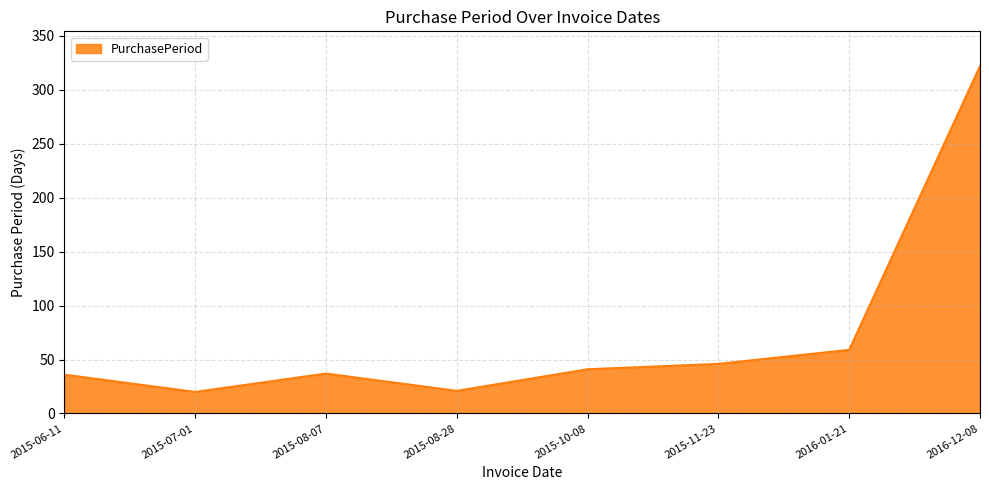

What position from the right is 2016-12-08?

1